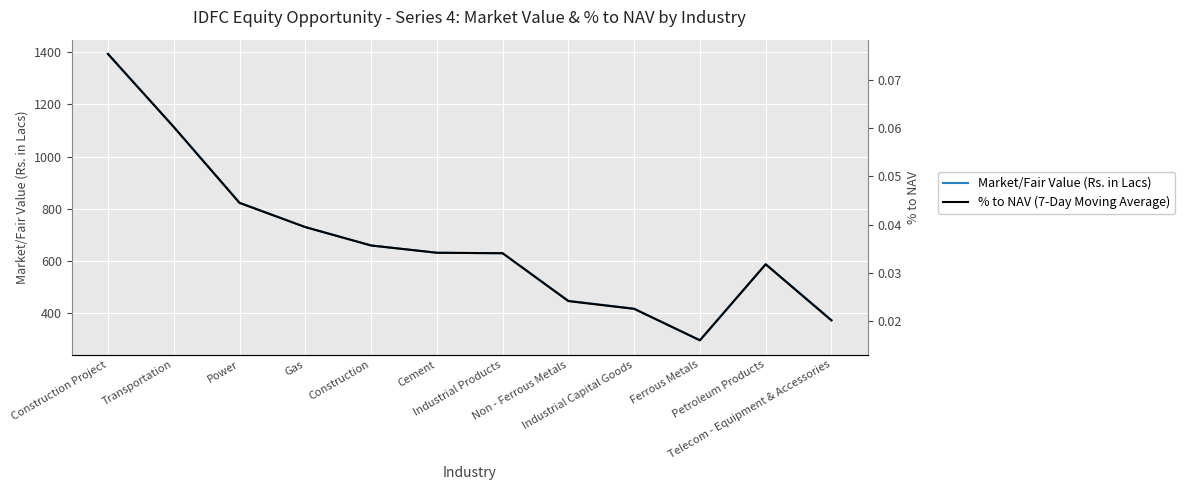

What are all the series names shown in the legend?

Market/Fair Value (Rs. in Lacs), % to NAV (7-Day Moving Average)